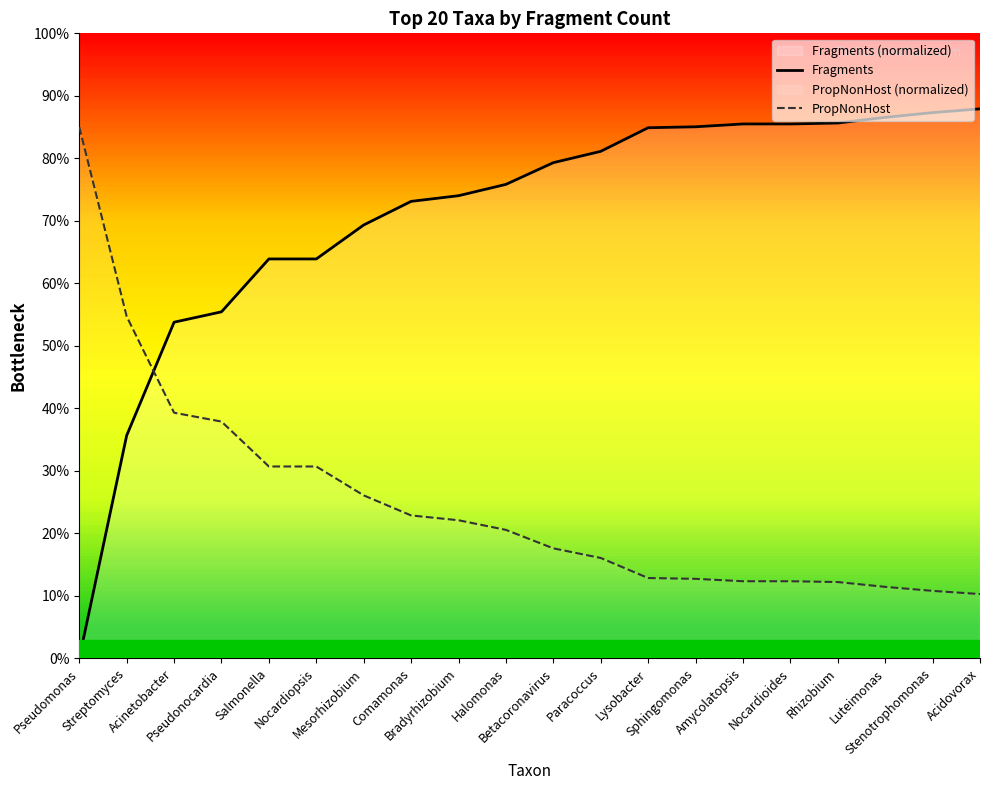

List the series in order of their peak value, highest first.

Fragments, PropNonHost